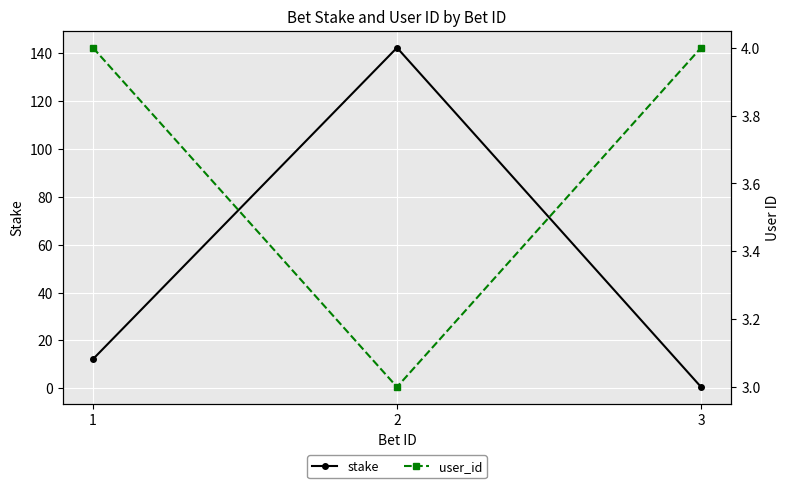

At which label is user_id closest to 3?

2